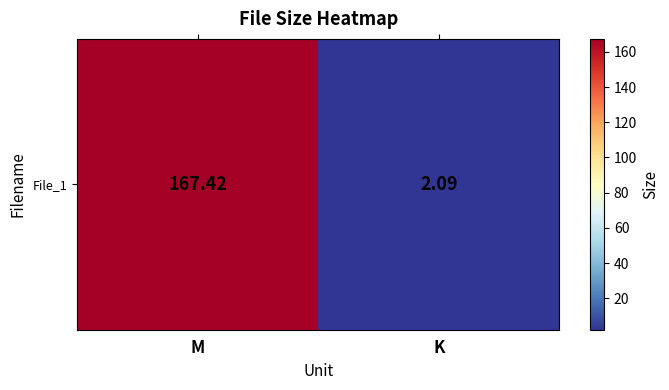

What is the change in value from M to K?

-165.3